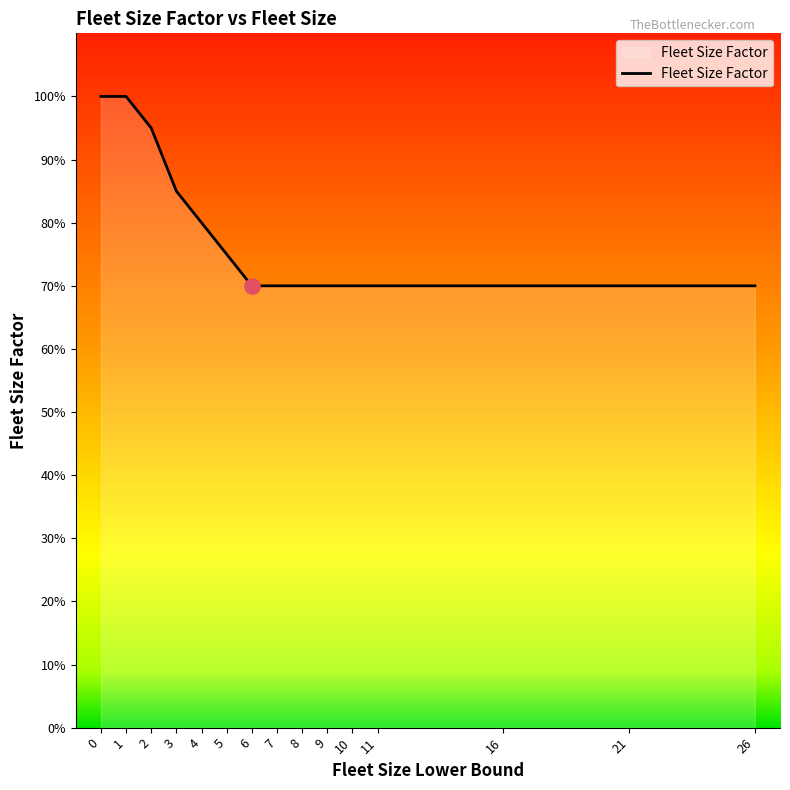

Between 1 and 3, which is larger?

1